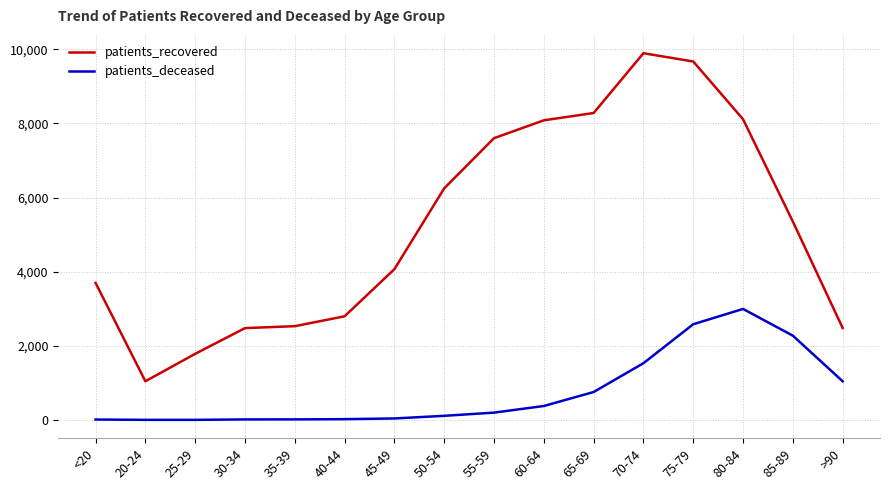

What are all the series names shown in the legend?

patients_recovered, patients_deceased